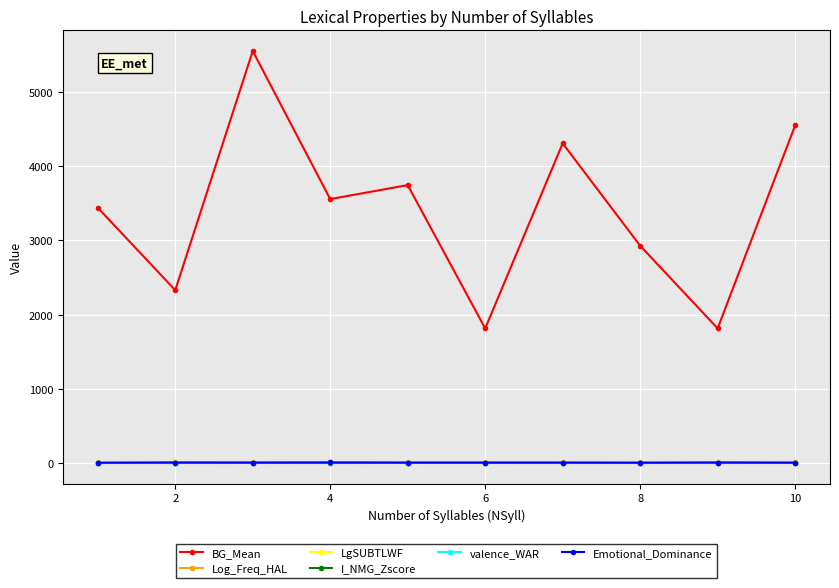

Which series has the largest range (max minus min)?

BG_Mean